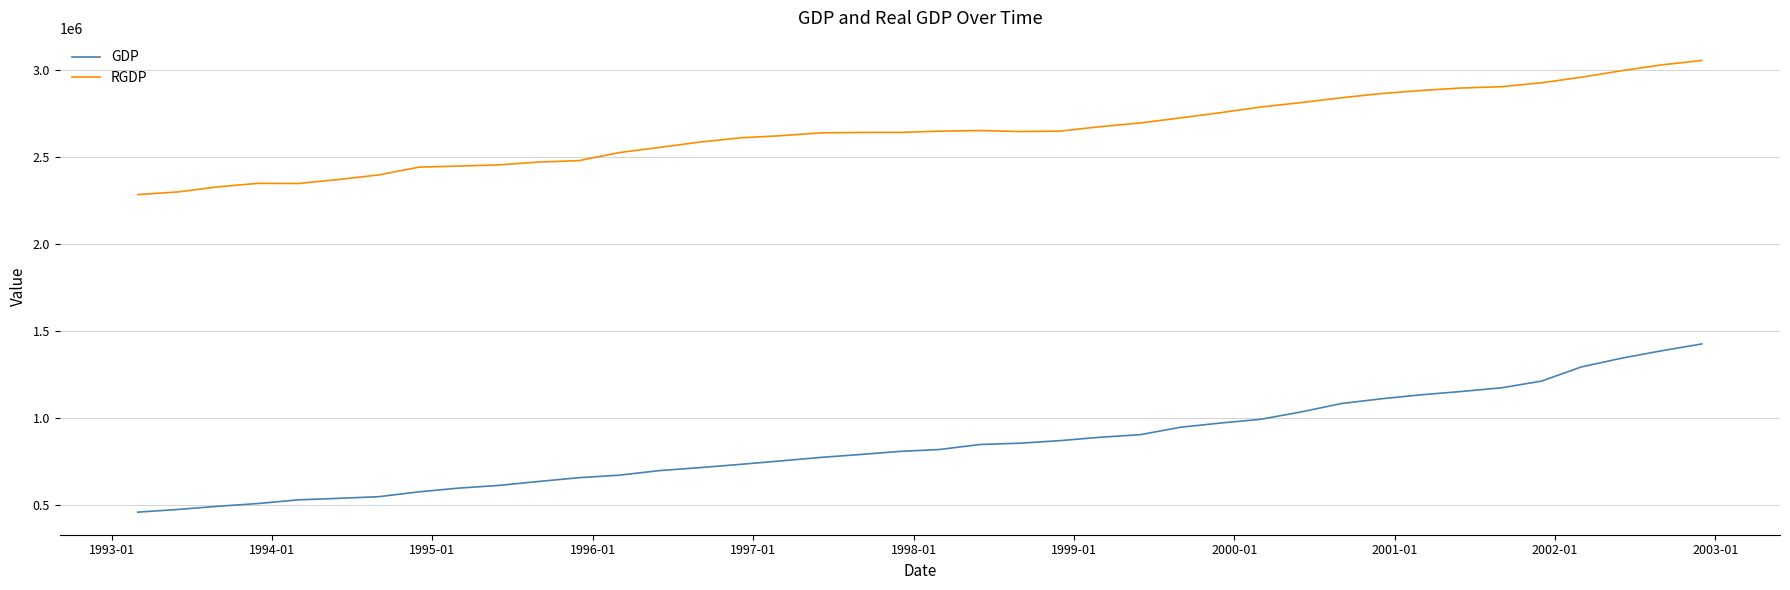

Which series has the largest total across all categories?

RGDP